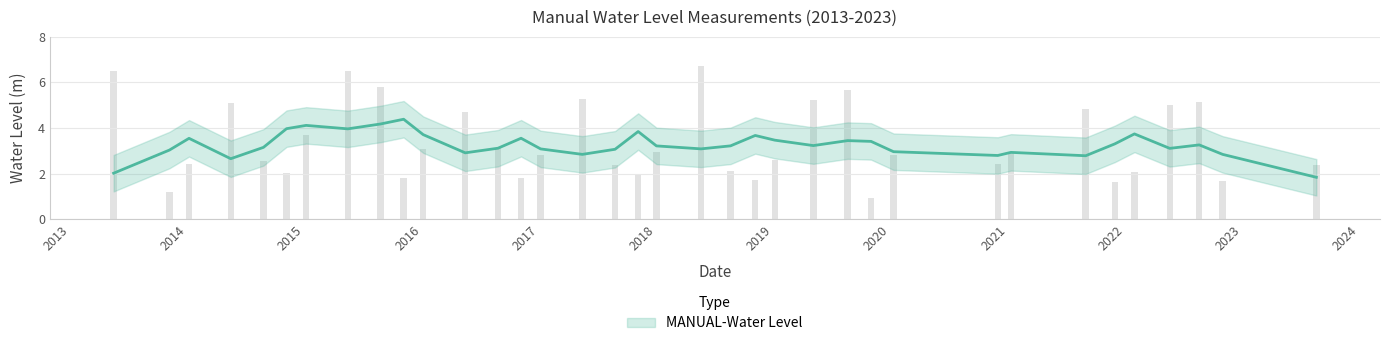

Which category has the lowest value across all series?

2019-11-01